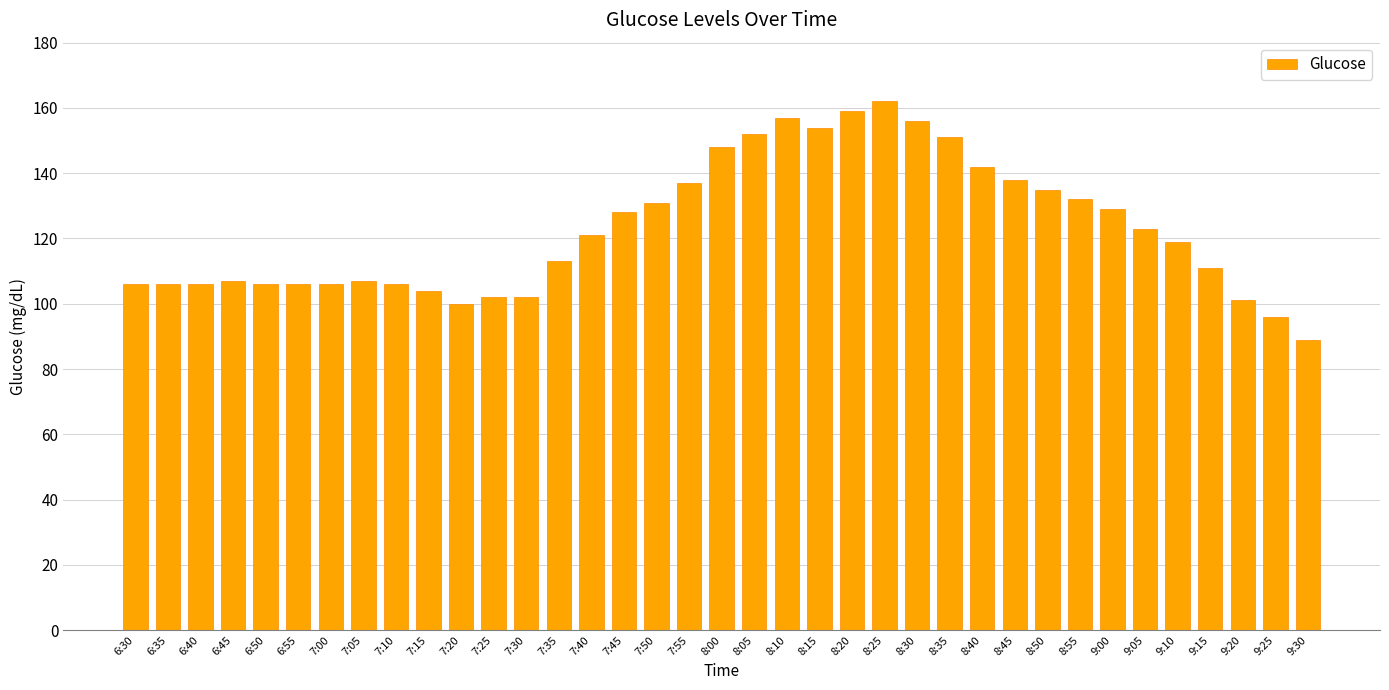

Which category has the highest value across all series?

8:25